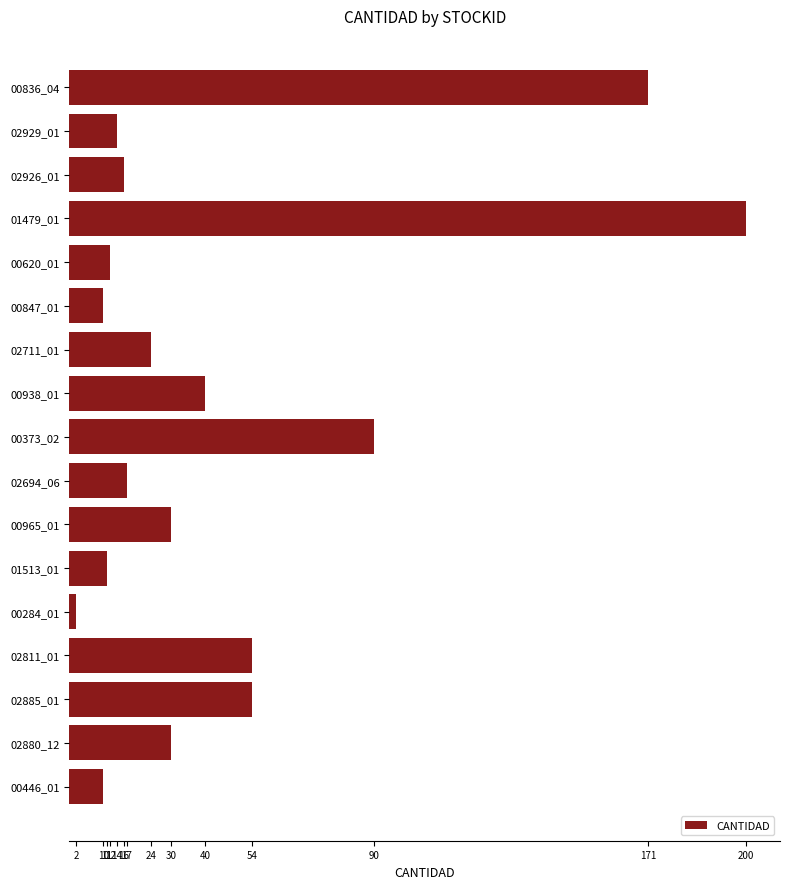

Reading bottom to top, extract all data points from this chart.

10	30	54	54	2	11	30	17	90	40	24	10	12	200	16	14	171